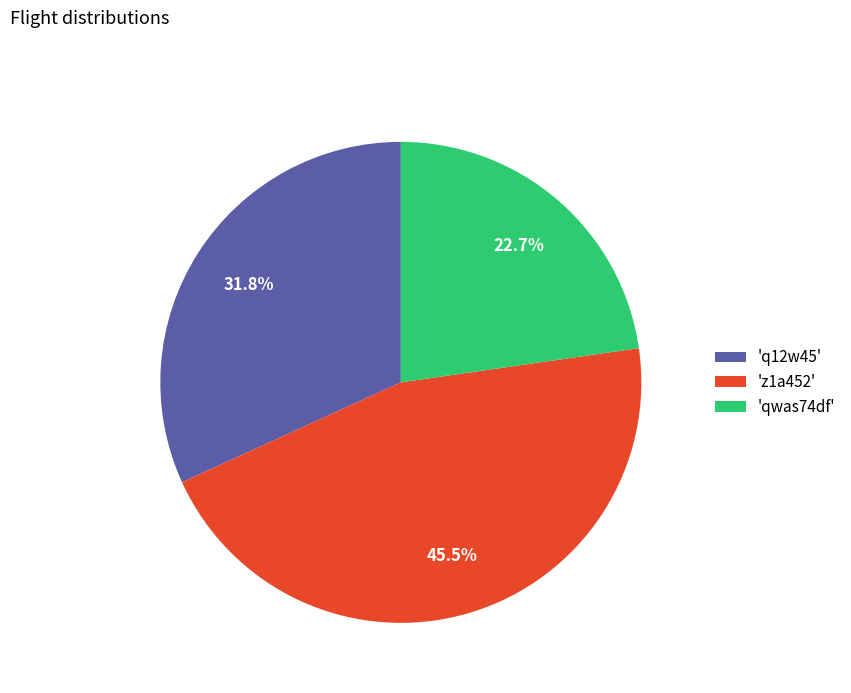

Does 'qwas74df' represent more than half of the total?

No